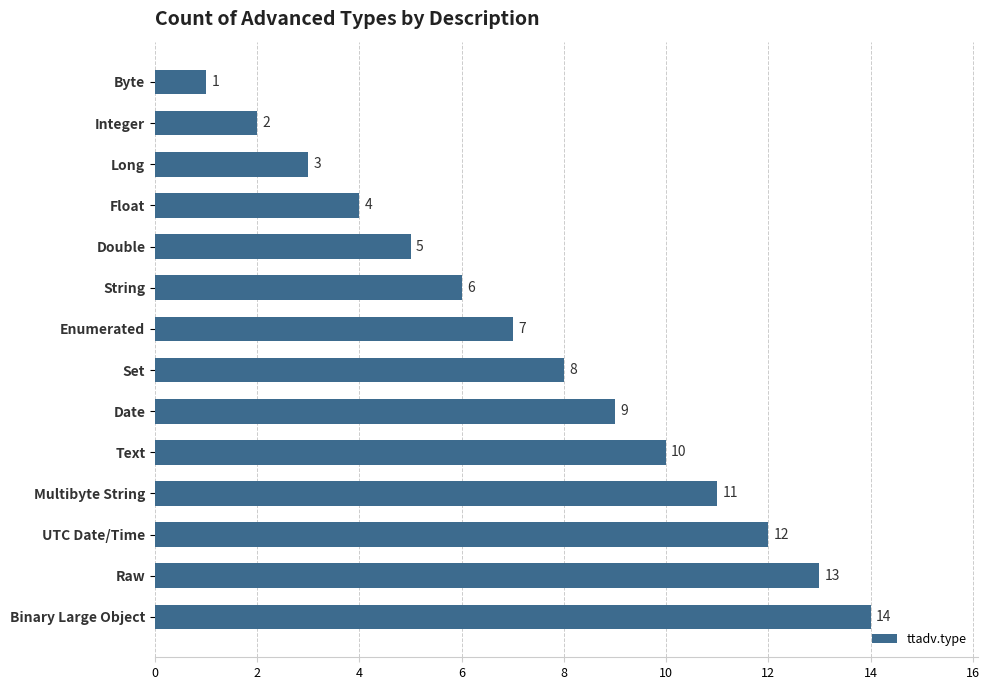

What is the maximum value shown in the chart?

14